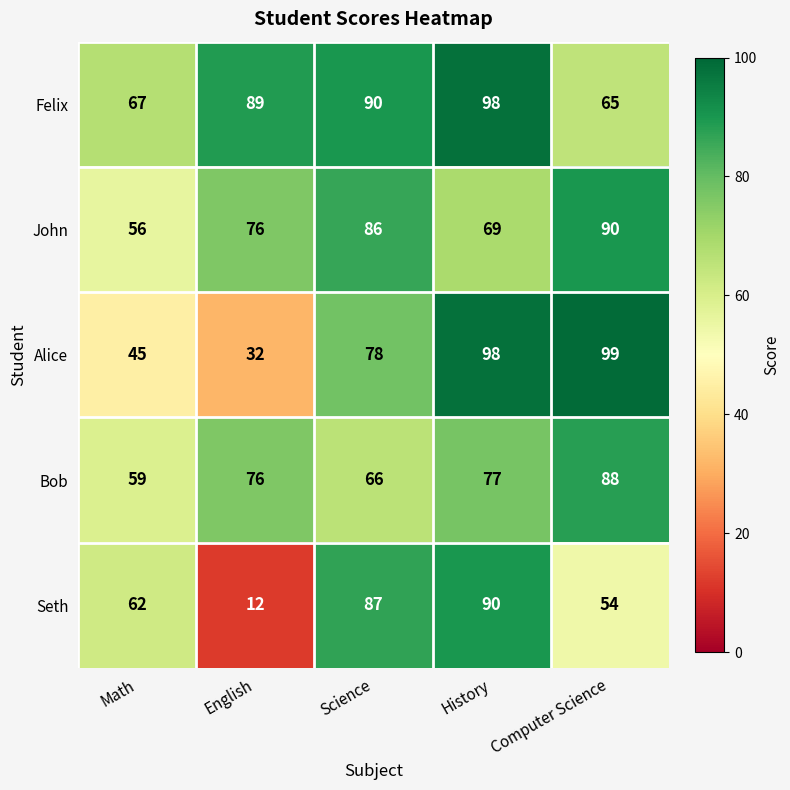

The Alice series shows 143 at Computer Science. True or false?

False